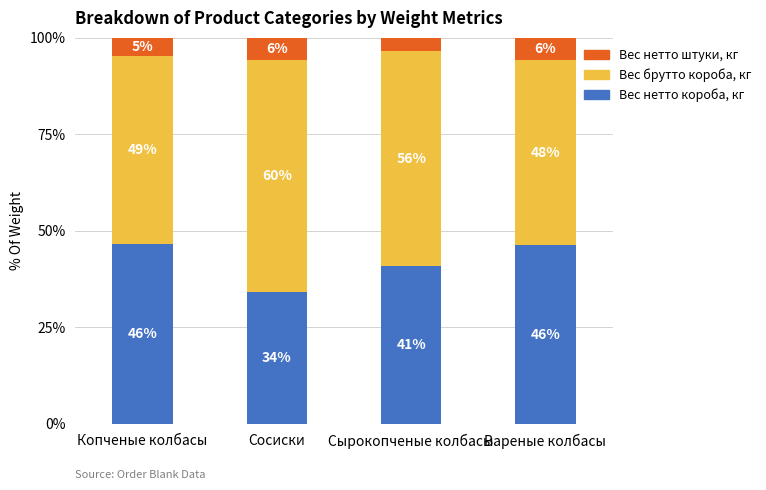

Is it true that Вес нетто короба, кг equals 49.2 at Сосиски?

False